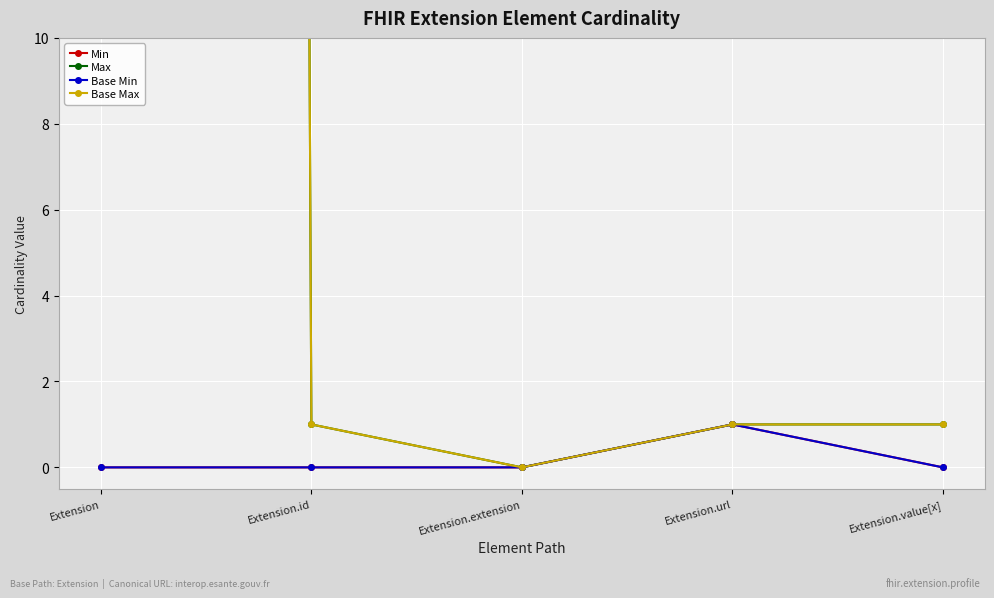

What is the approximate value of Base Max at Extension.url?

1